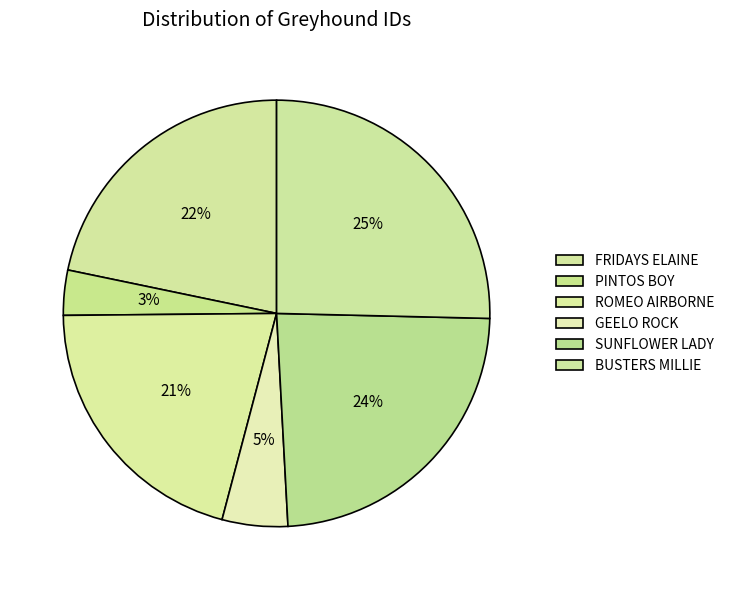

How many segments does this pie chart have?

6